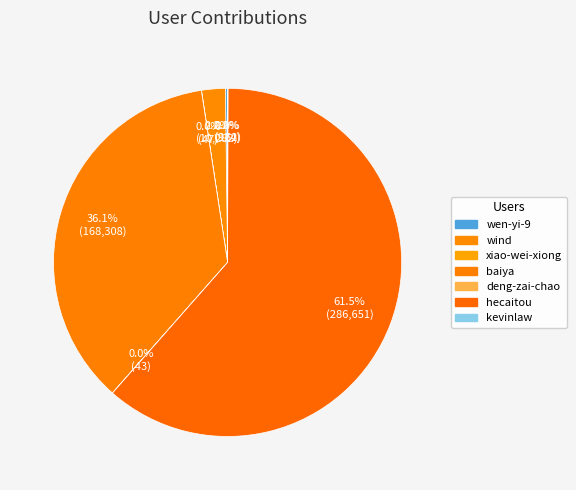

Which category has the biggest portion of the pie?

hecaitou